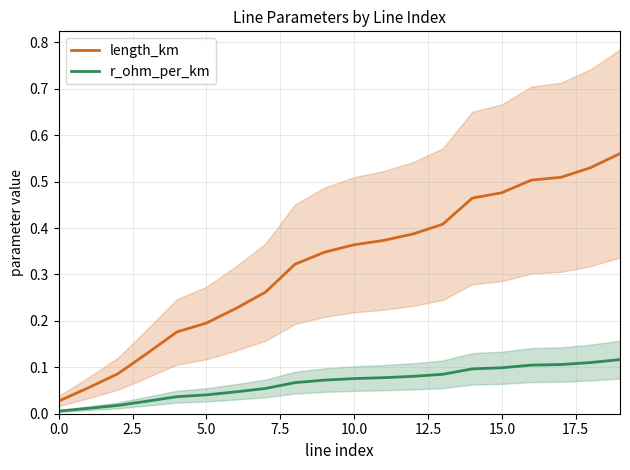

True or false: length_km has more than 1 points higher than both neighbors.

False